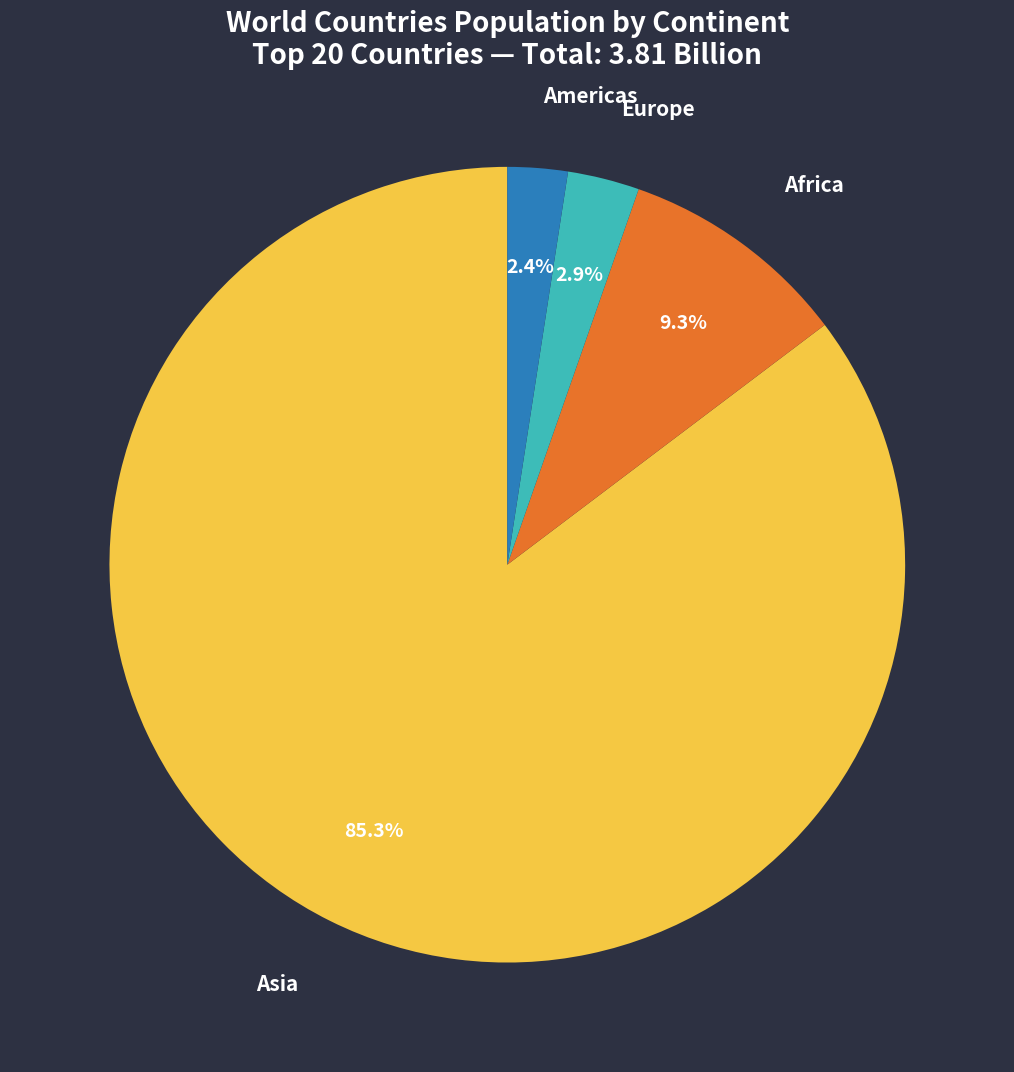

Does any single category account for the majority?

Yes